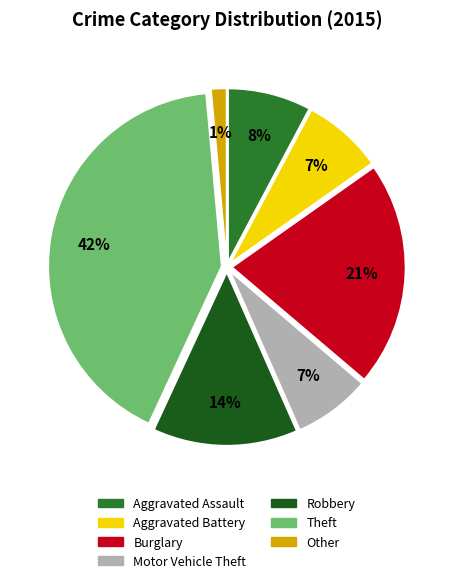

Do Motor Vehicle Theft and Other together represent more than half of the pie?

No